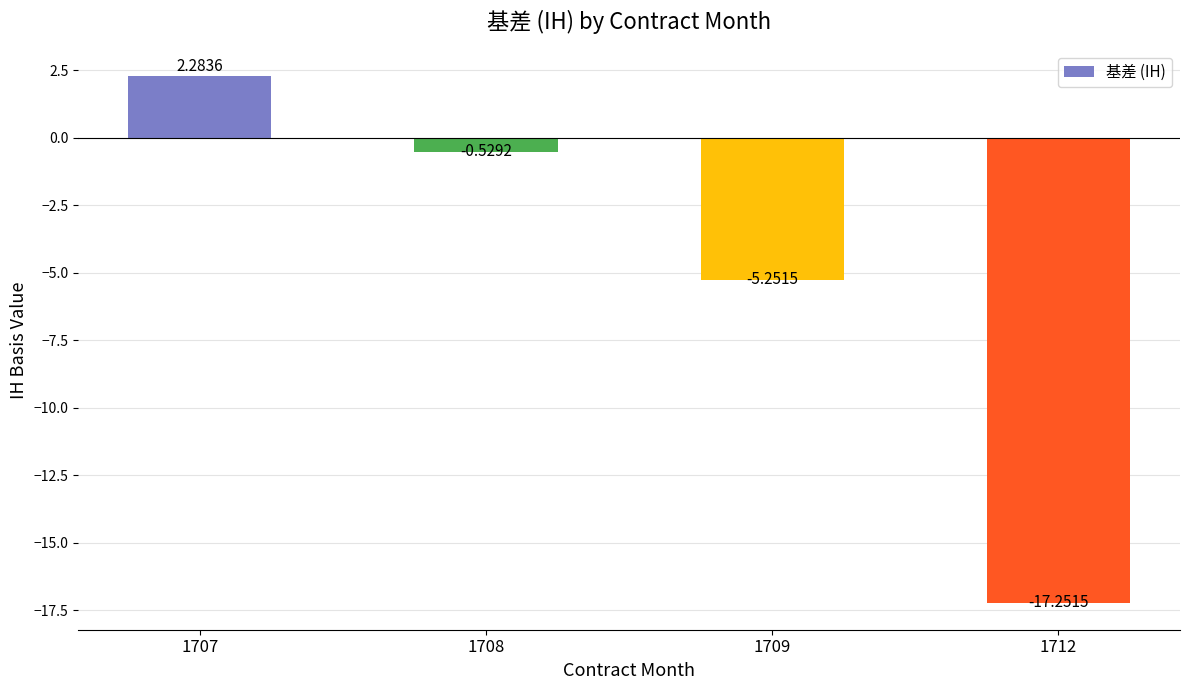

How many values are below 0?

3